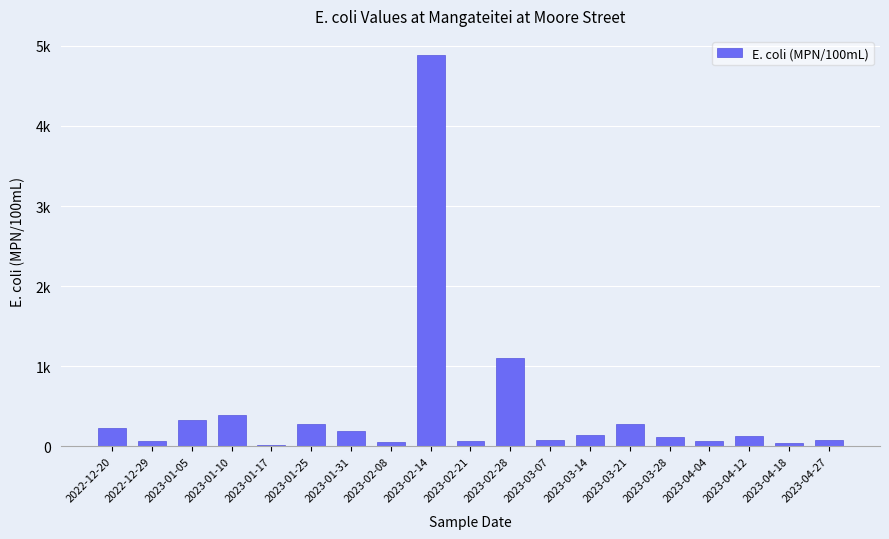

What is the change in value from 2022-12-29 to 2023-03-21?

+212